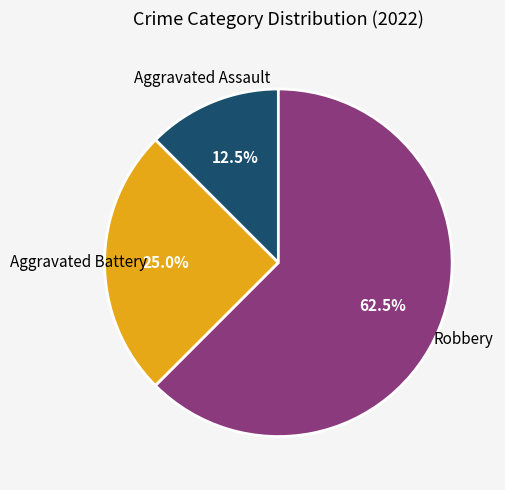

Does any single category account for the majority?

Yes